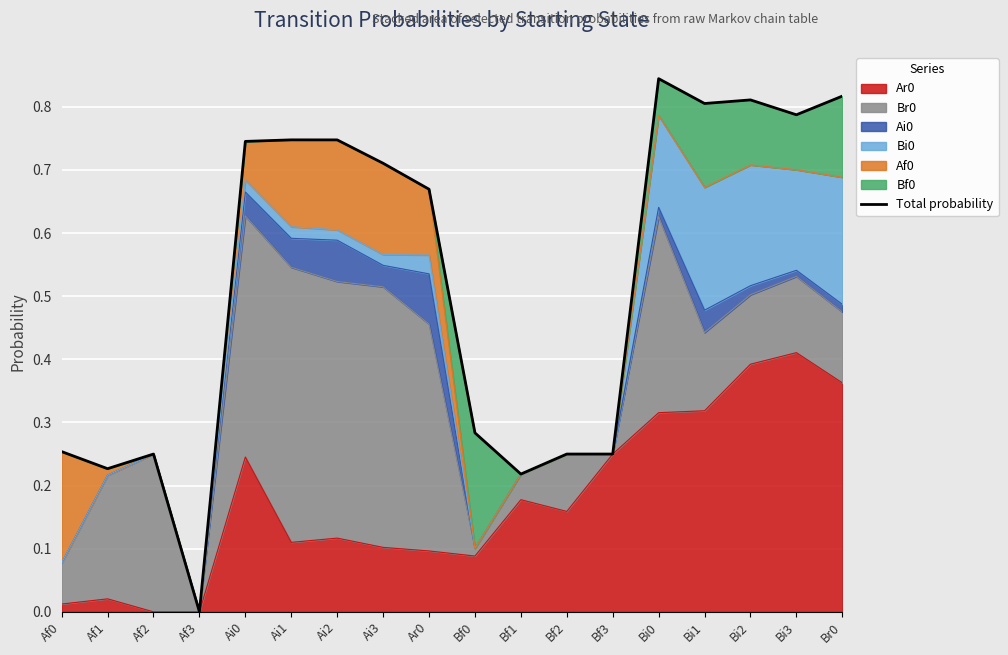

Where is the first local maximum?

Af2